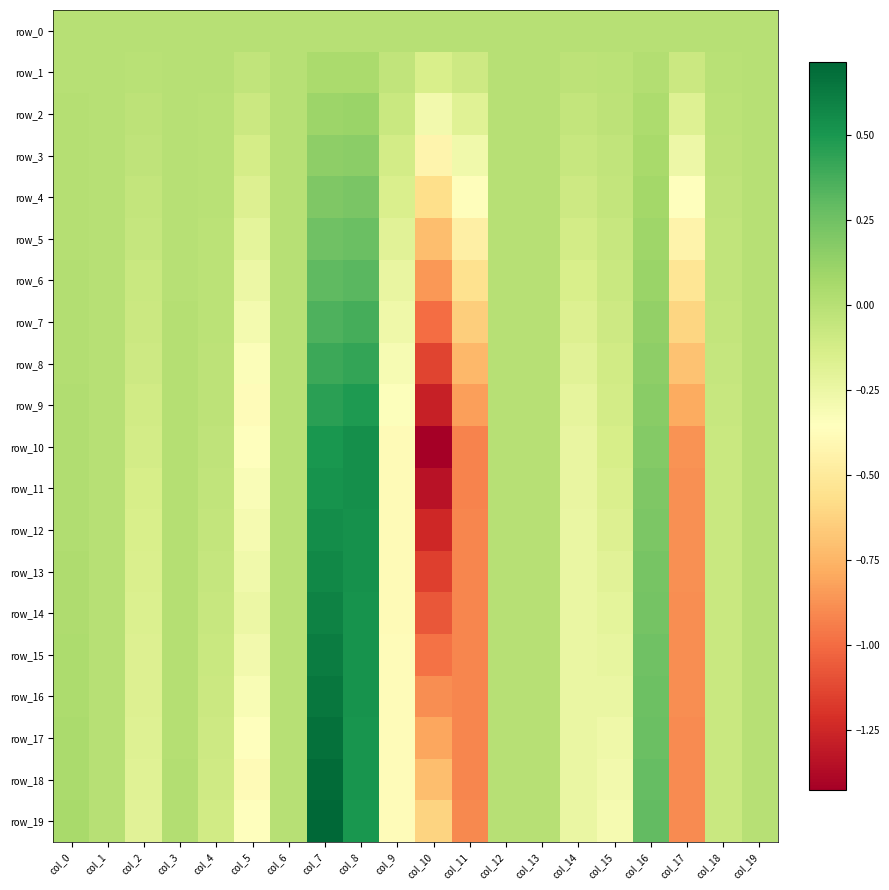

How many positive values does the row_6 series have?

5